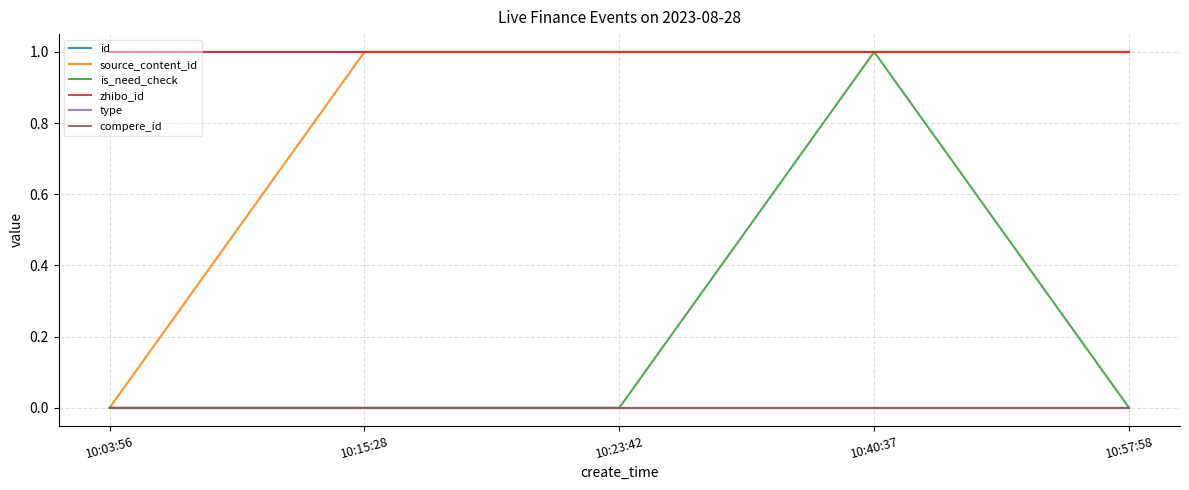

In source_content_id, how many points are higher than both neighbors (excluding endpoints)?

1